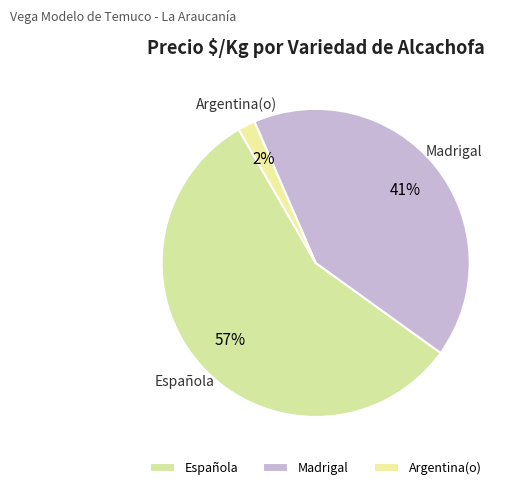

How many segments does this pie chart have?

3